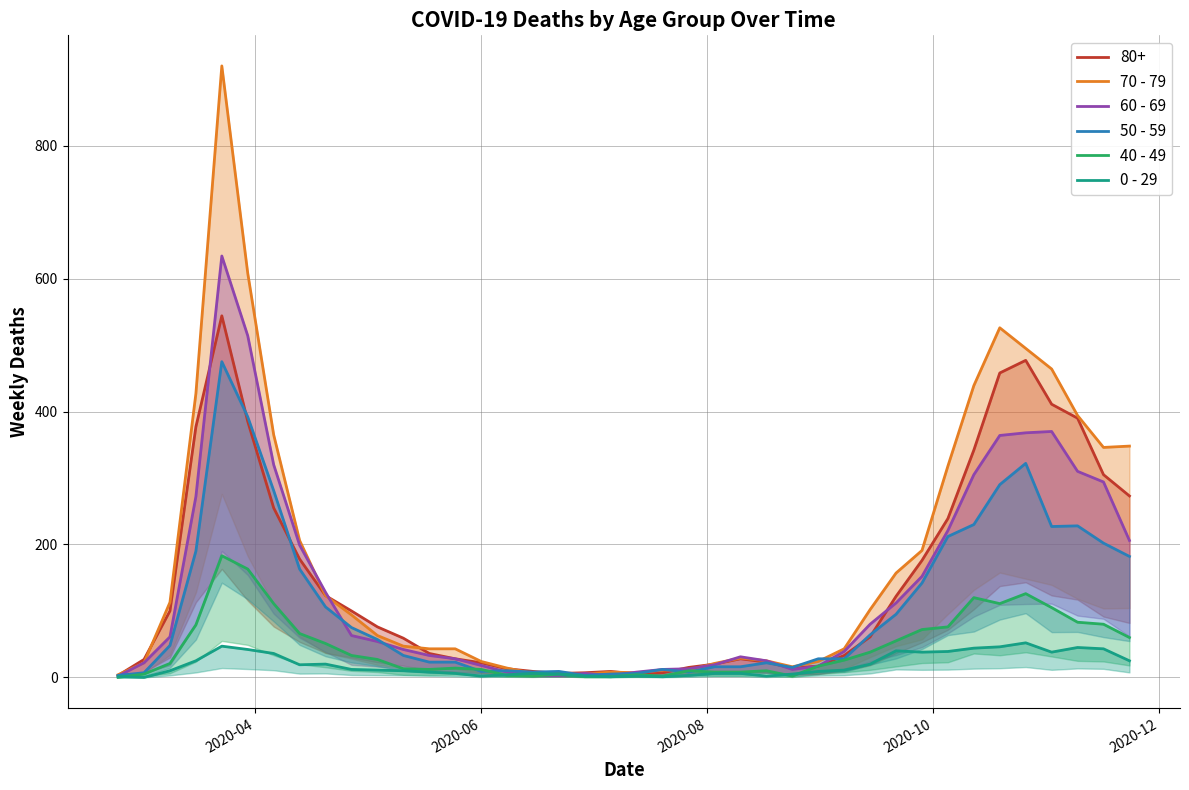

What is the value of the 0 - 29 point at the 4th from the left?

25